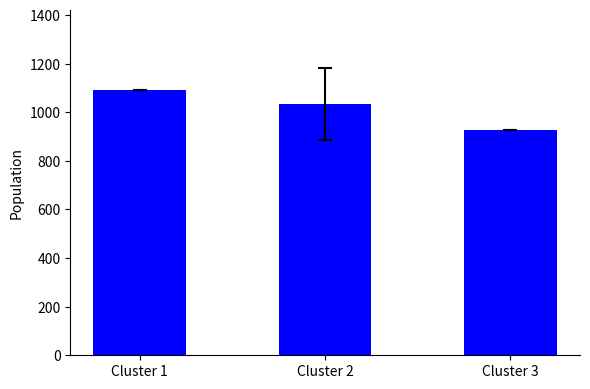

Approximately how many times larger is the value at Cluster 2 compared to Cluster 1?

0.9